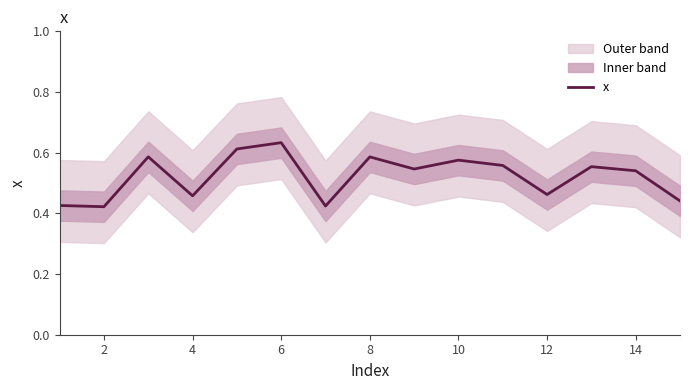

The x series shows 0.2 at 10. True or false?

False